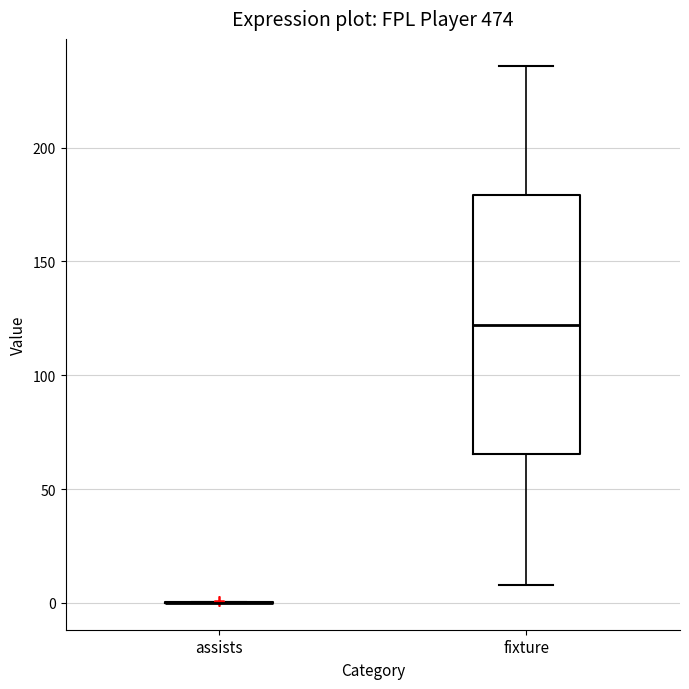

Reading left to right, read every box against the y-axis: the position of its median line, the range the box covers, and the ends of its whiskers. The values are not printed on the chart, so give them approximately, as read against the axis.

assists: box collapsed to a line at 0, whiskers 0 to 0
fixture: median 120, box 65 to 180, whiskers 10 to 235